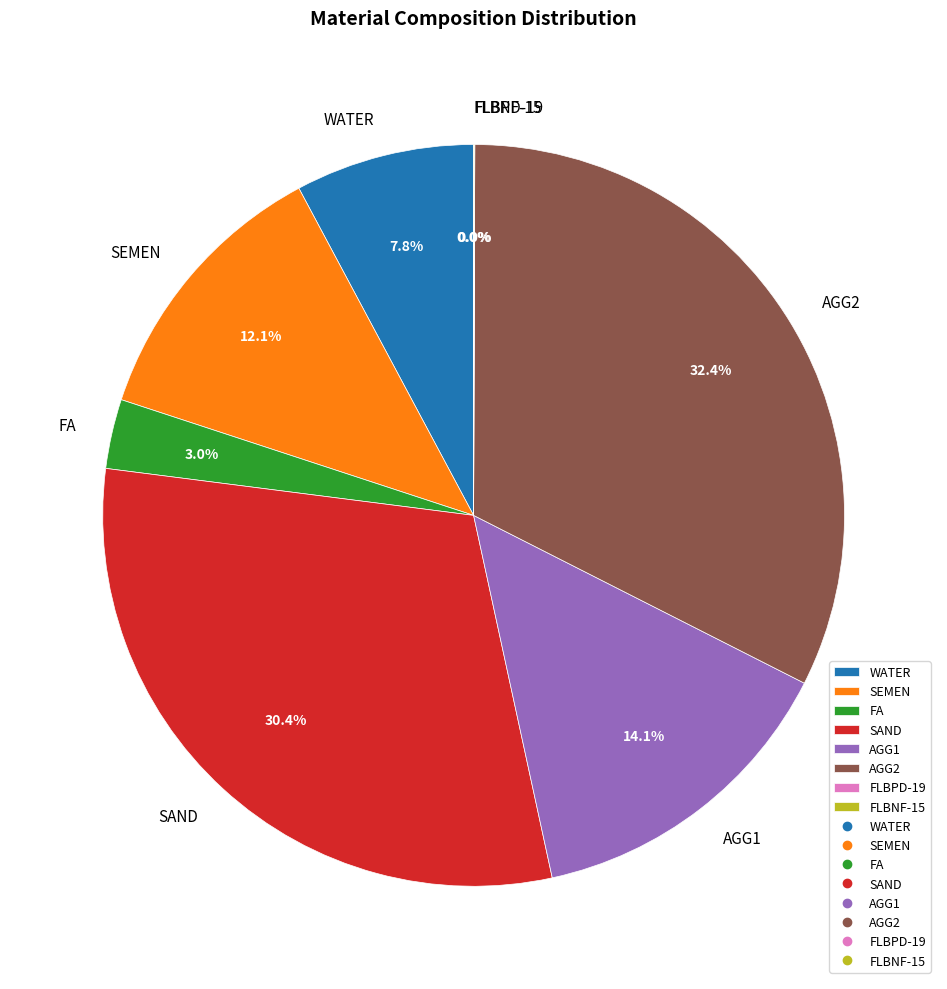

How much of the chart is everything except WATER?

92.2%